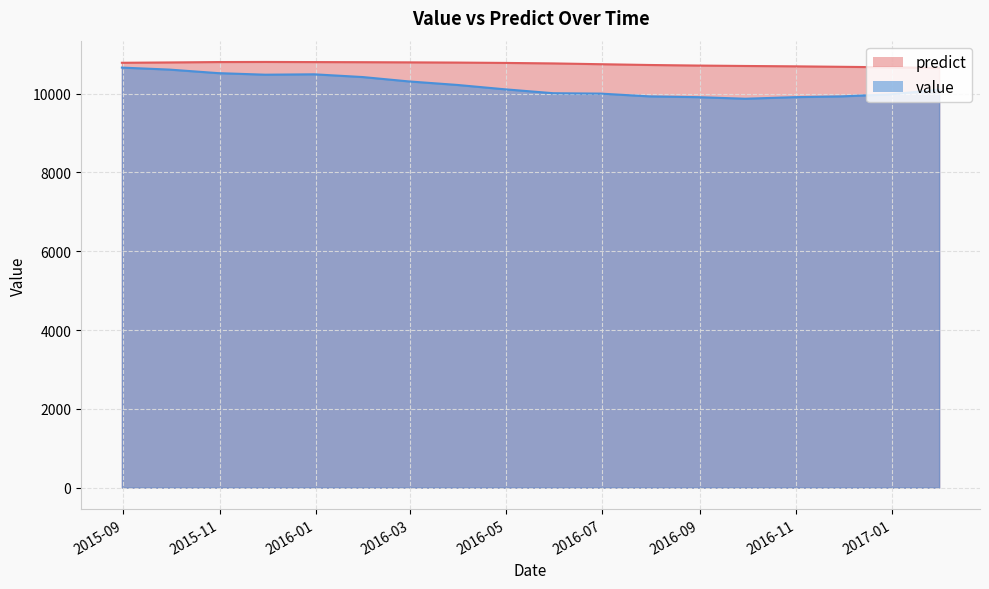

At which category is the sum across all series the highest?

2015-08-31